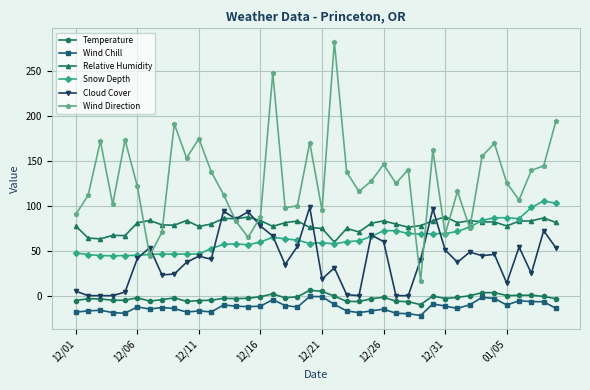

True or false: Wind Chill and Snow Depth cross at least once.

False